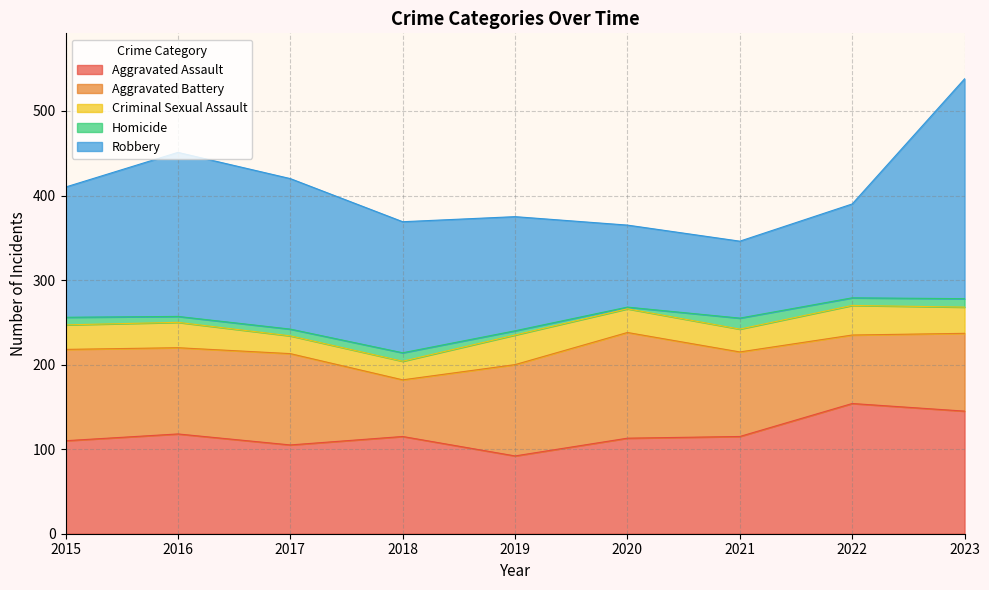

At which category does Robbery reach its first local peak?

2016